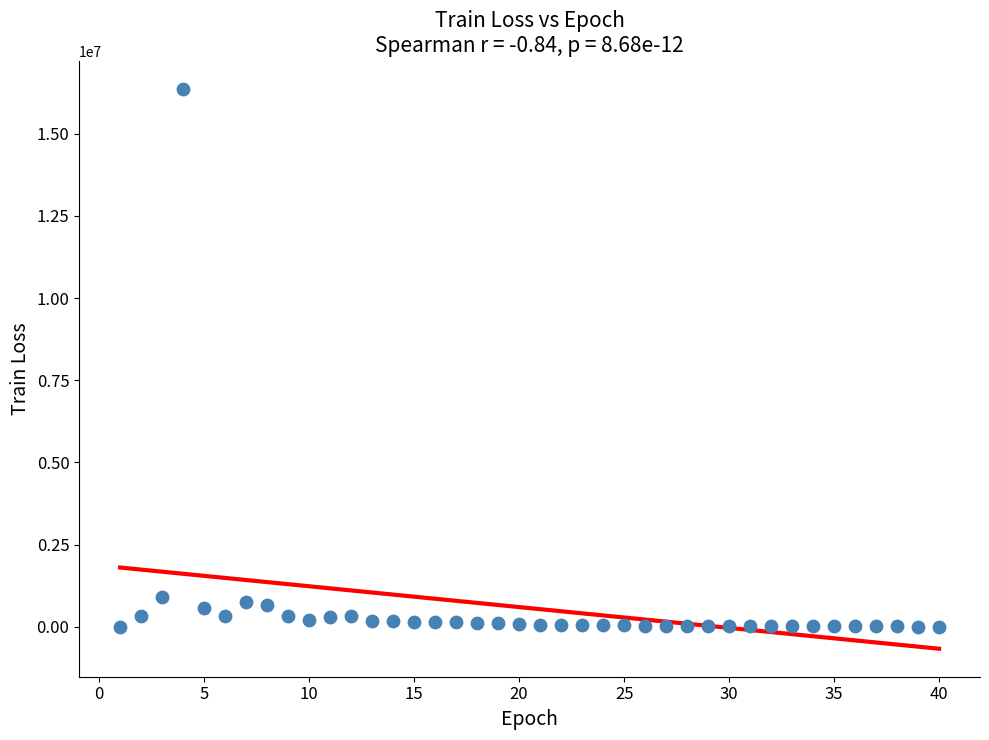

What is the range of Y values (max minus min)?

16366306.8